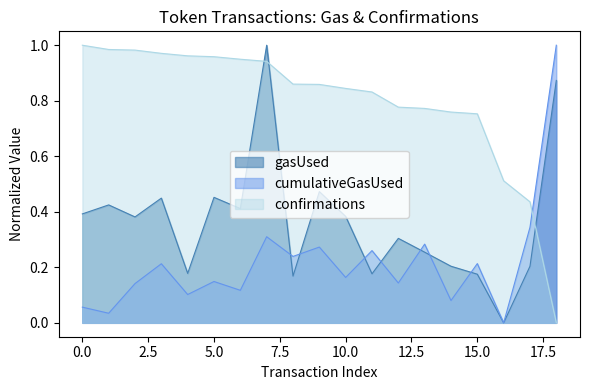

Which series has the widest spread of values?

gasUsed